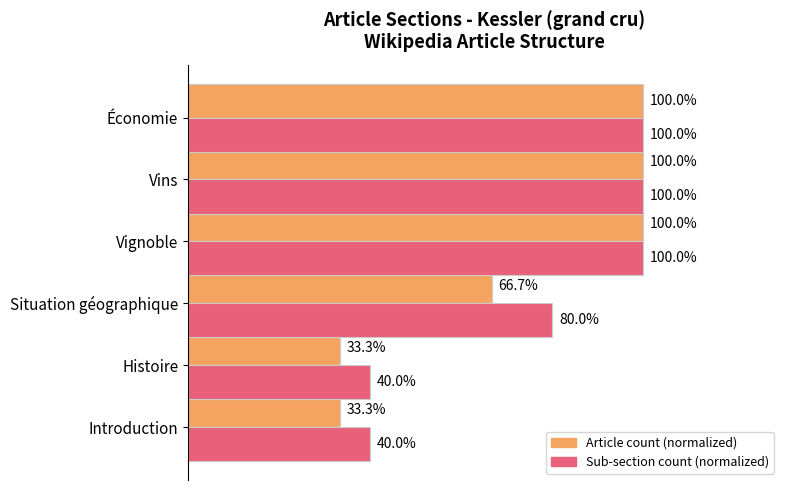

Where is Sub-section count (normalized) nearest to the value 70?

Situation géographique